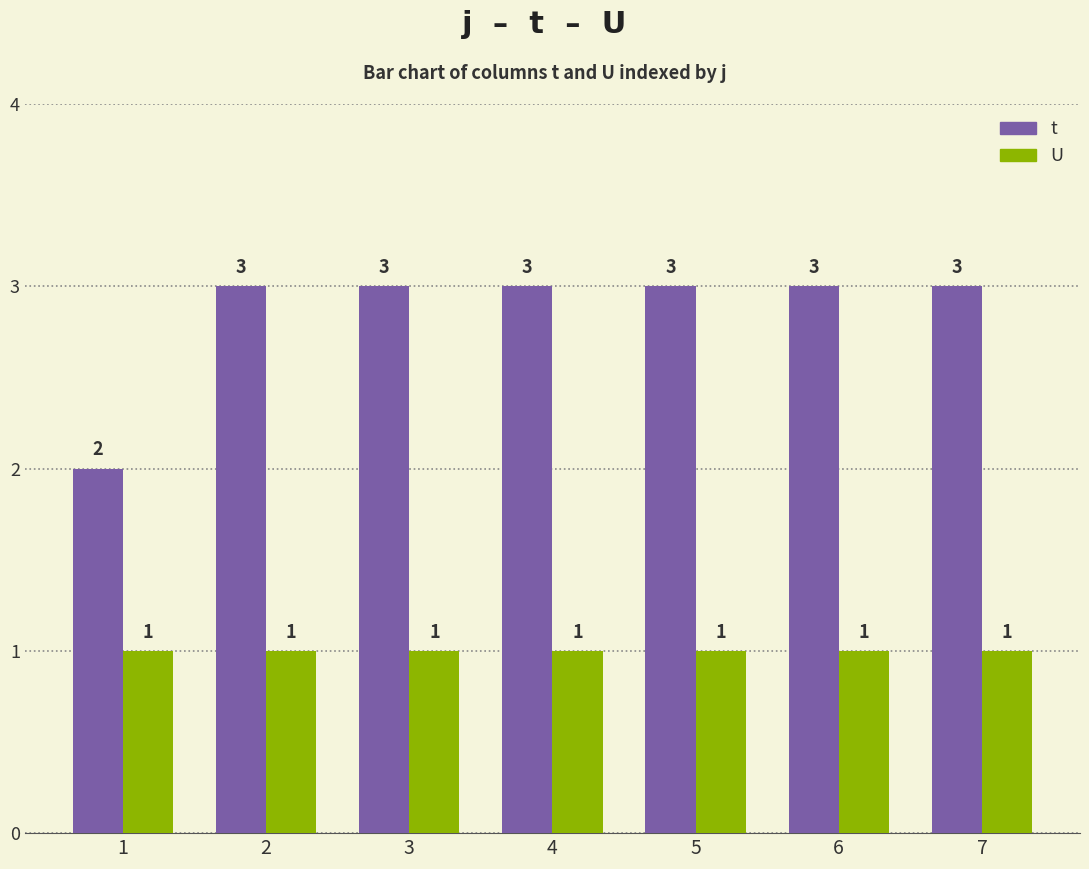

List the series in order of their peak value, highest first.

t, U